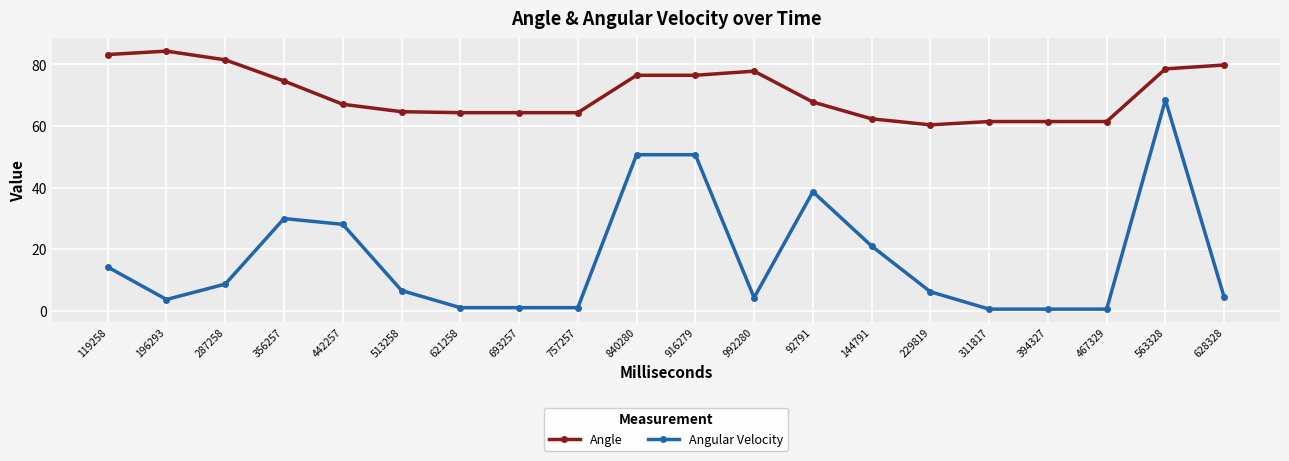

What position from the right is 92791?

8